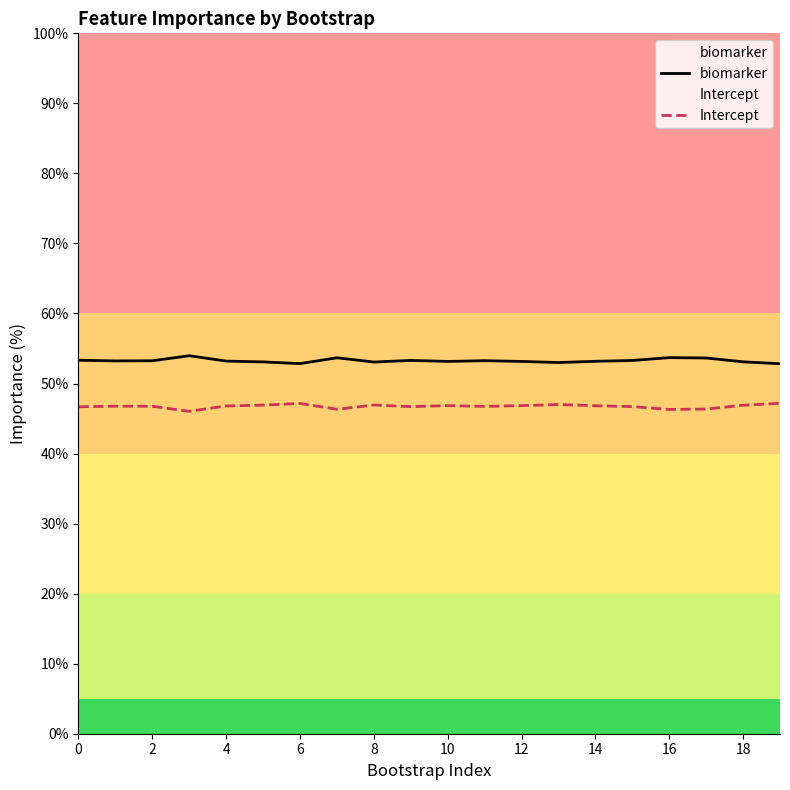

The value of biomarker at 14 is 81.0. True or false?

False